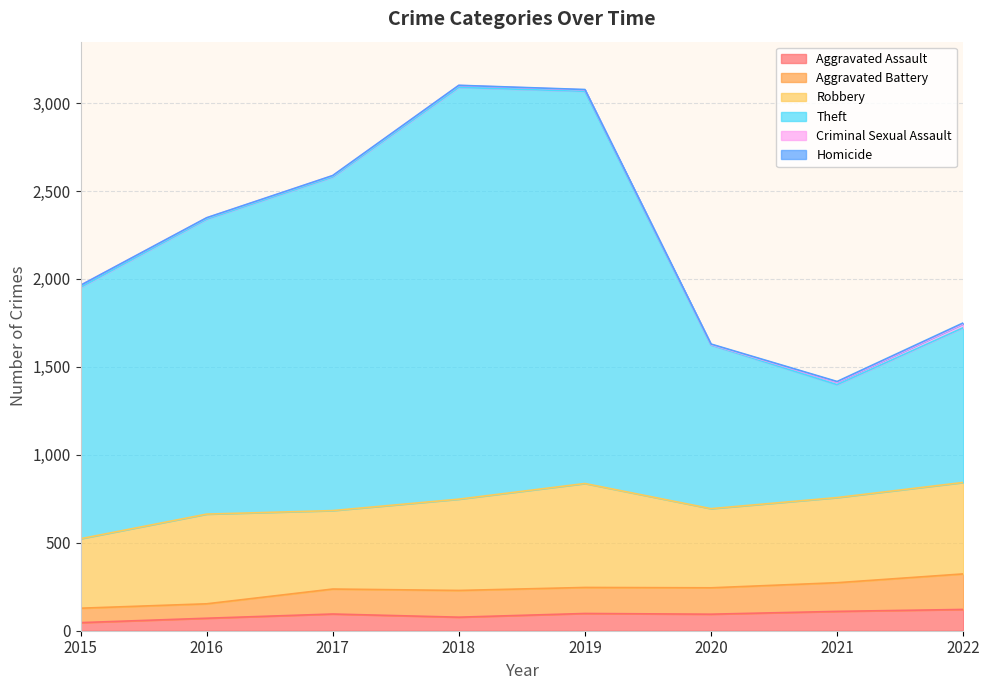

Is the value of Aggravated Assault at 2017 greater than the value of Theft at 2015?

No